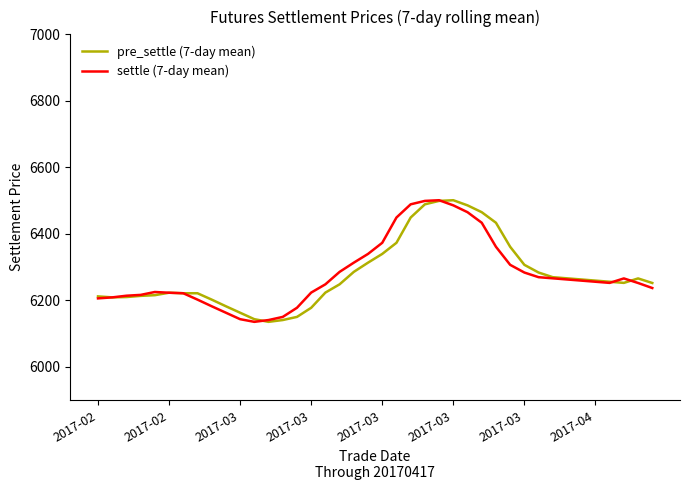

List the series in order of their overall mean, highest first.

settle (7-day mean), pre_settle (7-day mean)